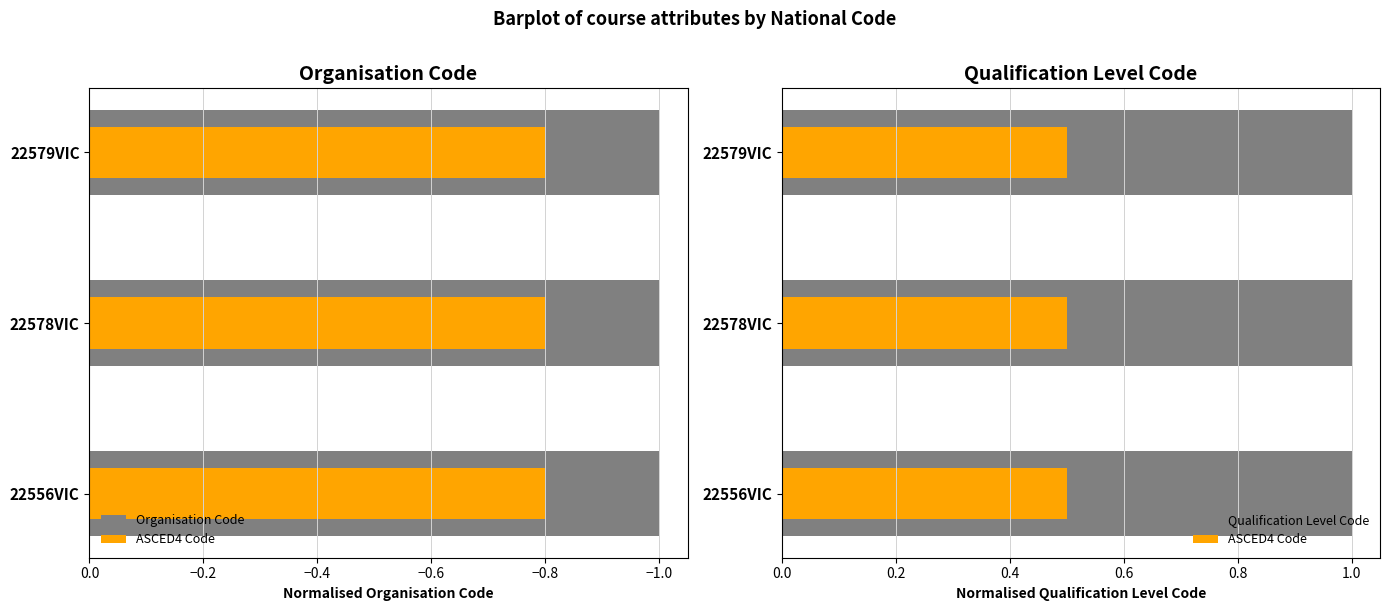

At how many categories does at least one series exceed 0?

3